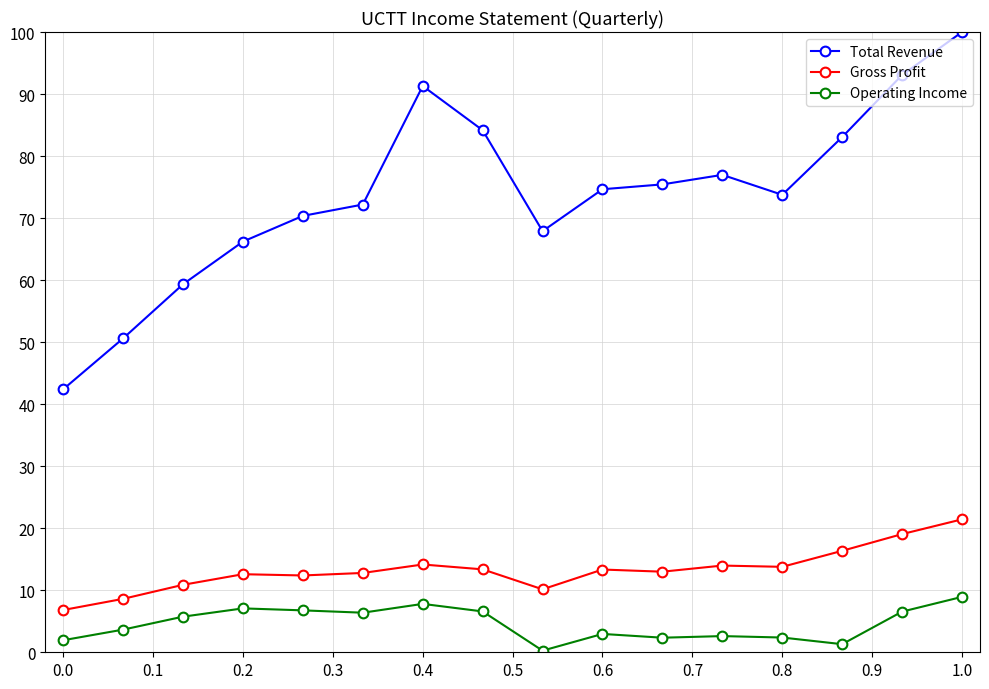

At how many categories does at least one series exceed 62?

13